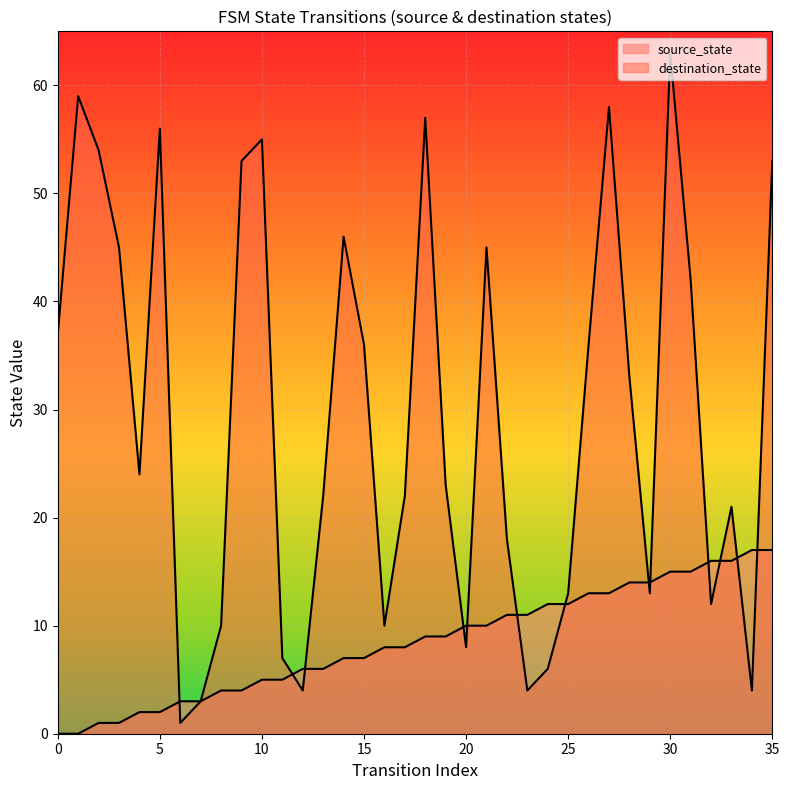

Where do destination_state and source_state first cross each other?

5 and 6